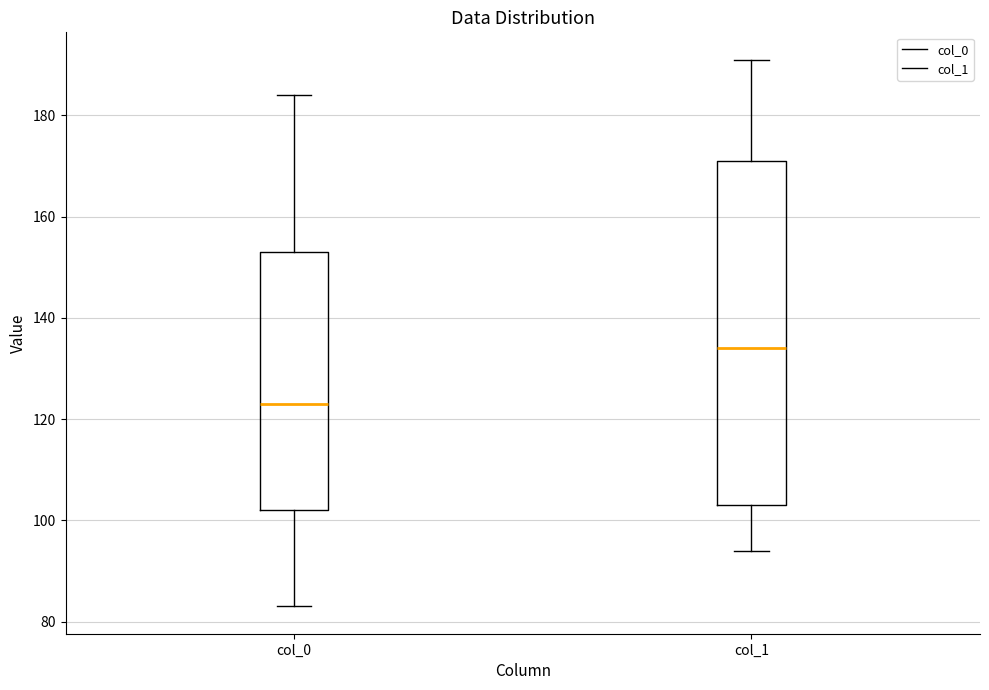

Reading left to right, read every box against the y-axis: the position of its median line, the range the box covers, and the ends of its whiskers. The values are not printed on the chart, so give them approximately, as read against the axis.

col_0: median 124, box 102 to 154, whiskers 84 to 184
col_1: median 134, box 104 to 172, whiskers 94 to 192